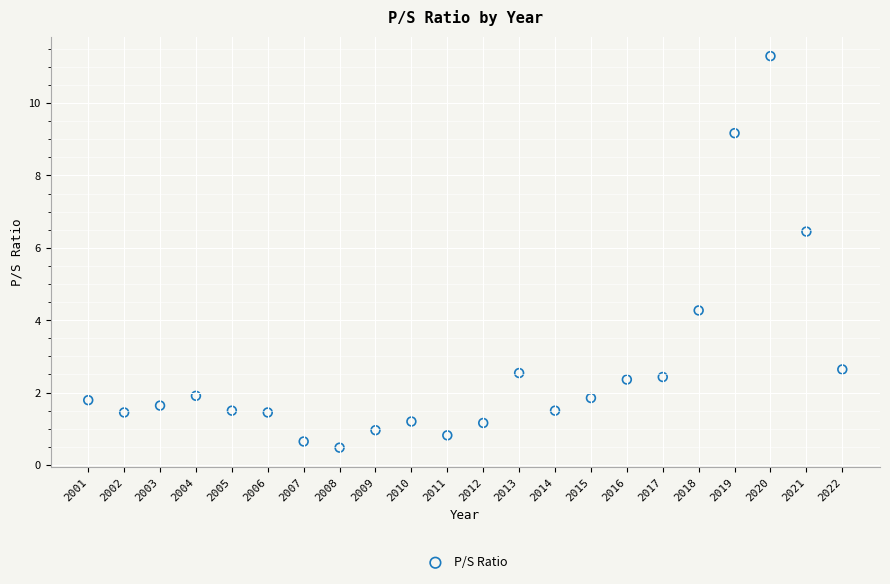

What Y value in the scatter plot is closest to 5?

4.3